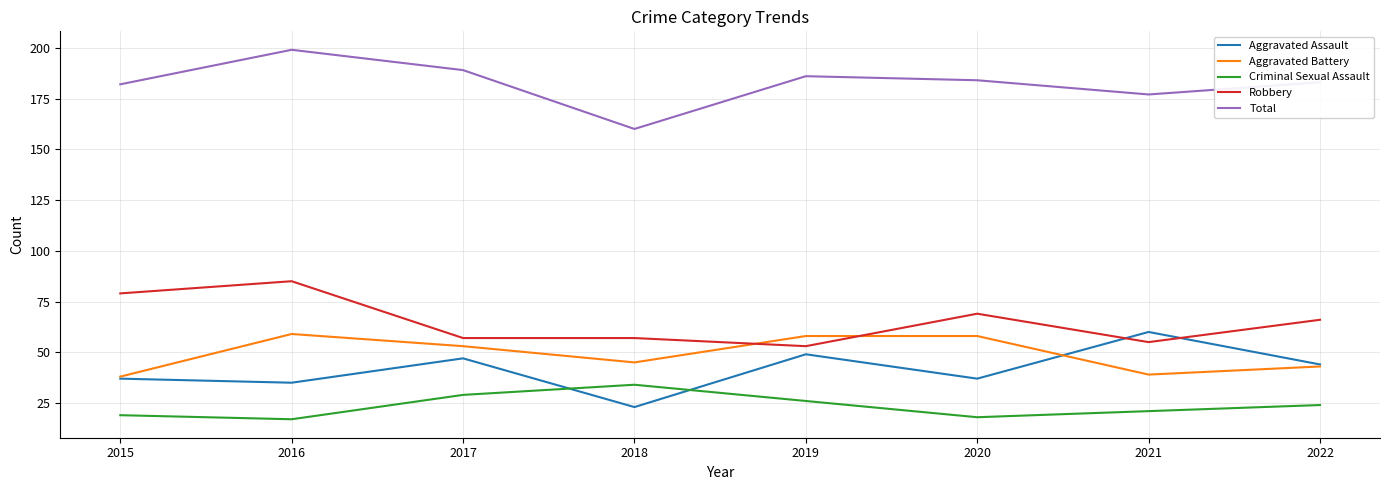

True or false: Aggravated Assault and Aggravated Battery cross at least once.

True